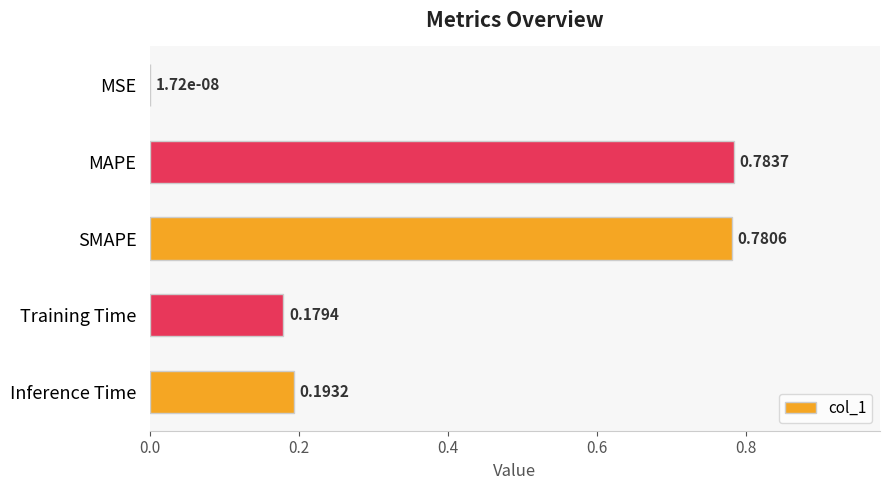

Are the bars grouped side by side (vs. stacked)?

No